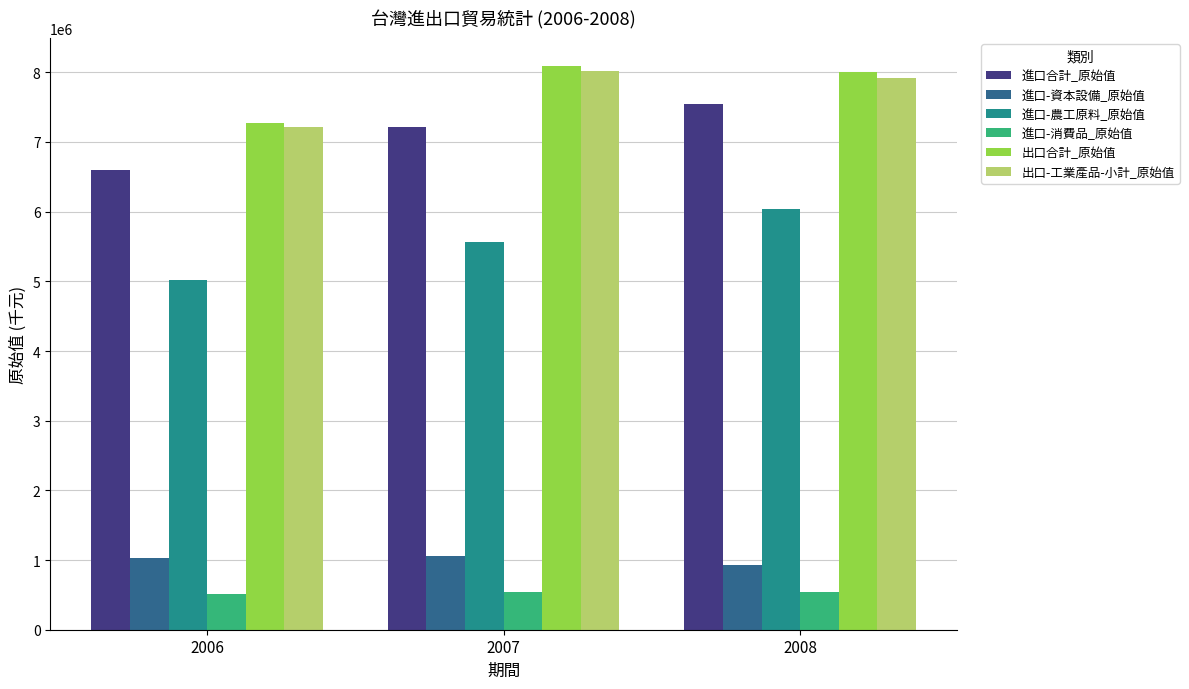

Which series has the largest total across all categories?

出口合計_原始值